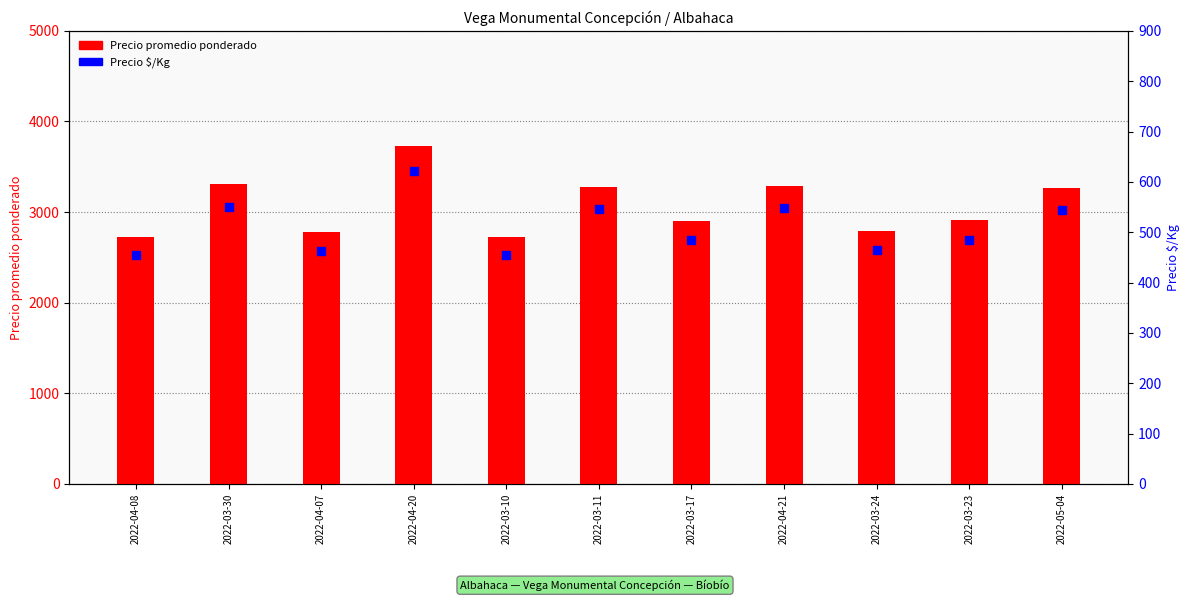

What is the total value across all series at 2022-03-17?

3390